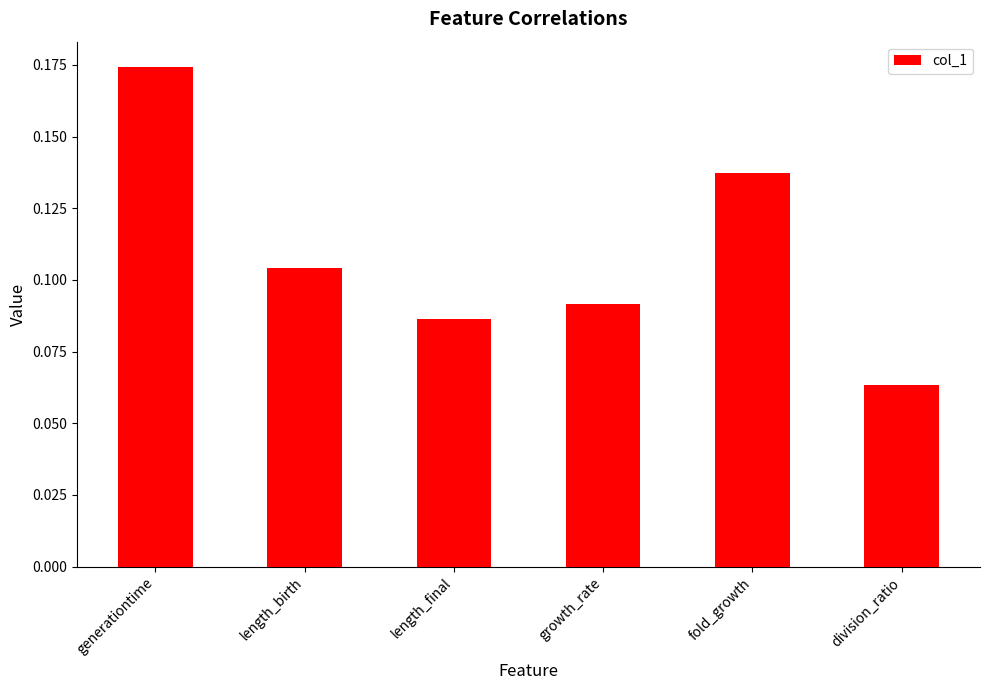

What is the label of the 2nd bar from the right?

fold_growth